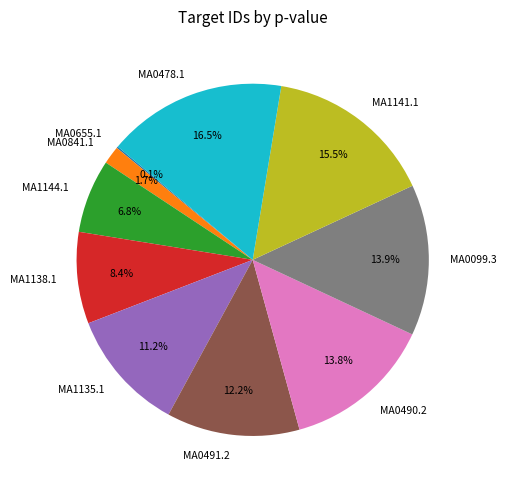

Which slice is the largest?

MA0478.1